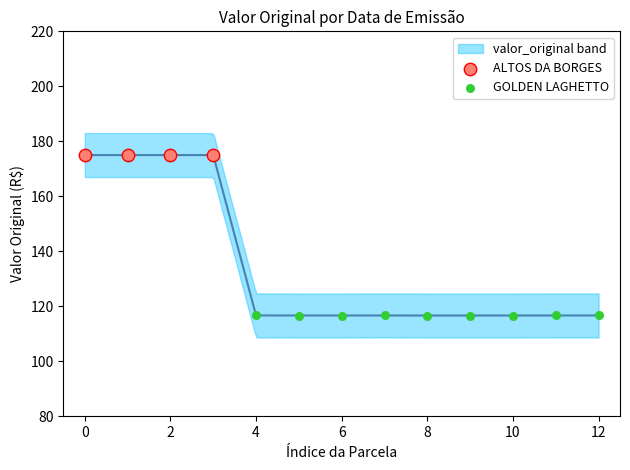

Which series reaches the maximum Y coordinate?

ALTOS DA BORGES